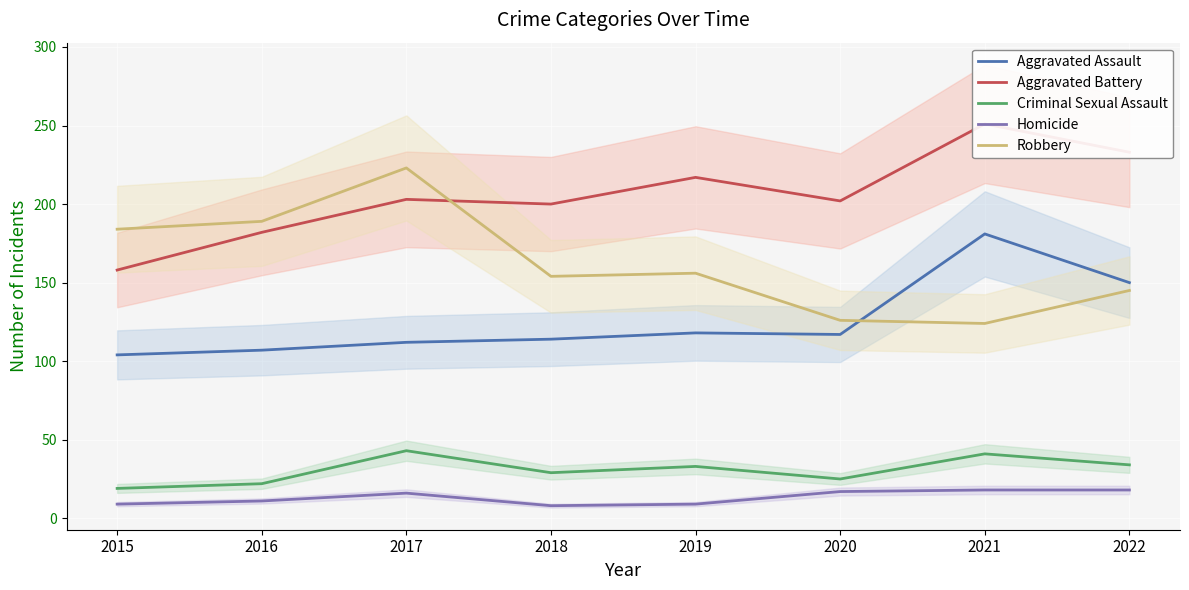

How many data points in Aggravated Assault are above 117?

3